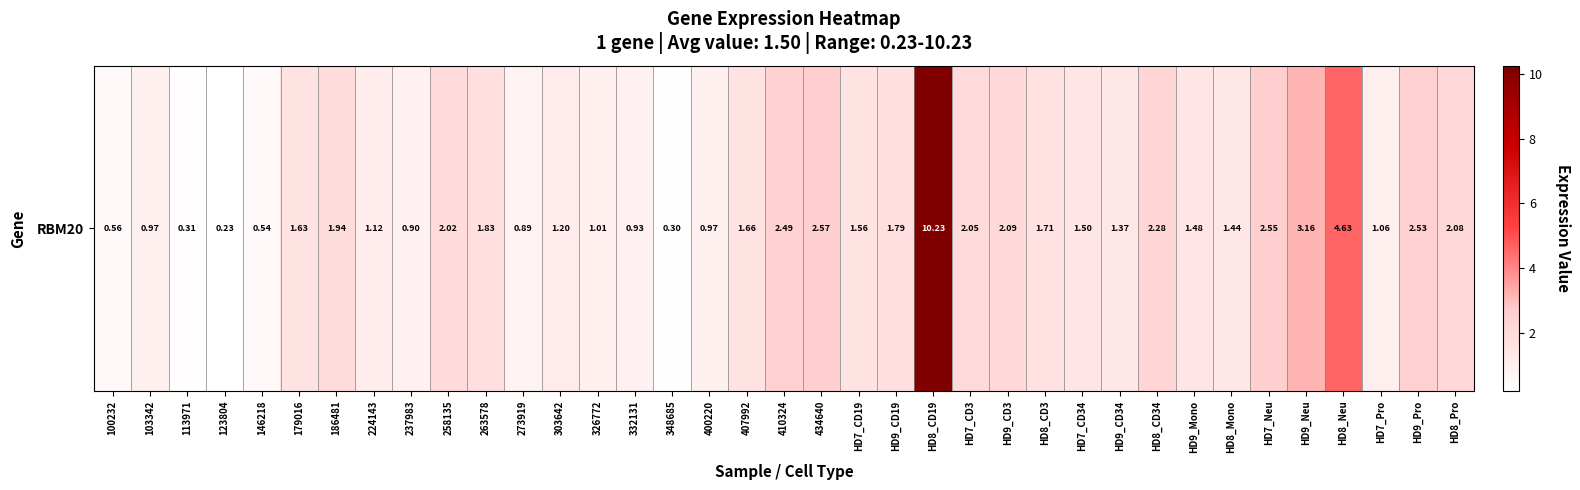

Rank the categories by value from lowest to highest.

123804, 348685, 113971, 146218, 100232, 273919, 237983, 332131, 103342, 400220, 326772, HD7_Pro, 224143, 303642, HD9_CD34, HD8_Mono, HD9_Mono, HD7_CD34, HD7_CD19, 179016, 407992, HD8_CD3, HD9_CD19, 263578, 186481, 258135, HD7_CD3, HD8_Pro, HD9_CD3, HD8_CD34, 410324, HD9_Pro, HD7_Neu, 434640, HD9_Neu, HD8_Neu, HD8_CD19